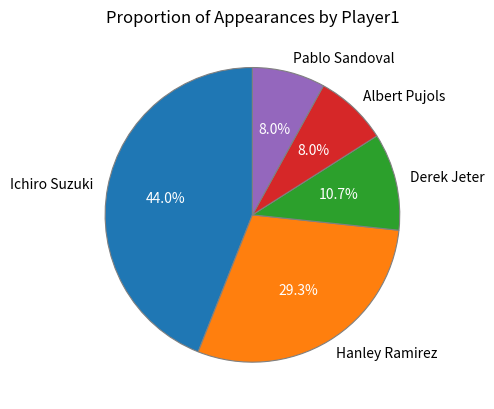

Does Albert Pujols represent more than half of the total?

No